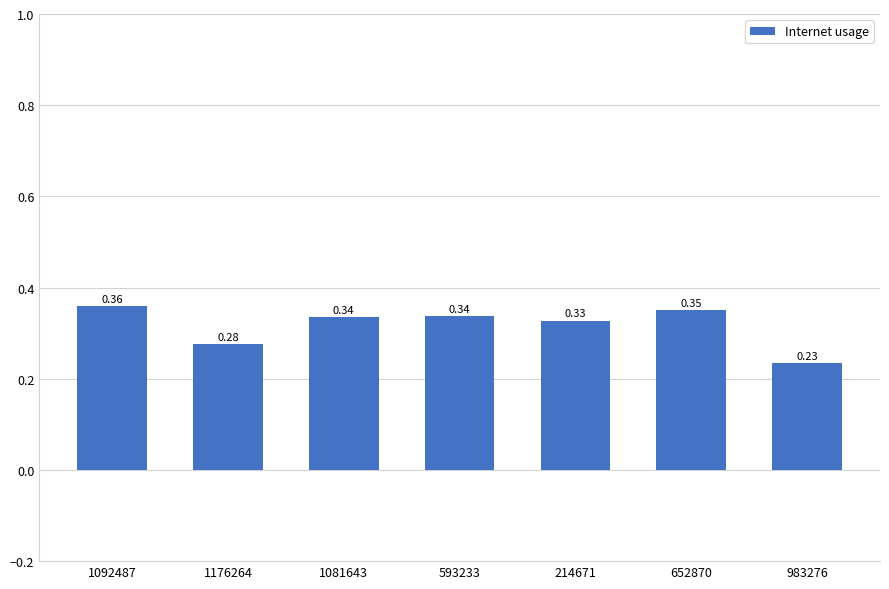

Which has a higher value, 652870 or 593233?

652870